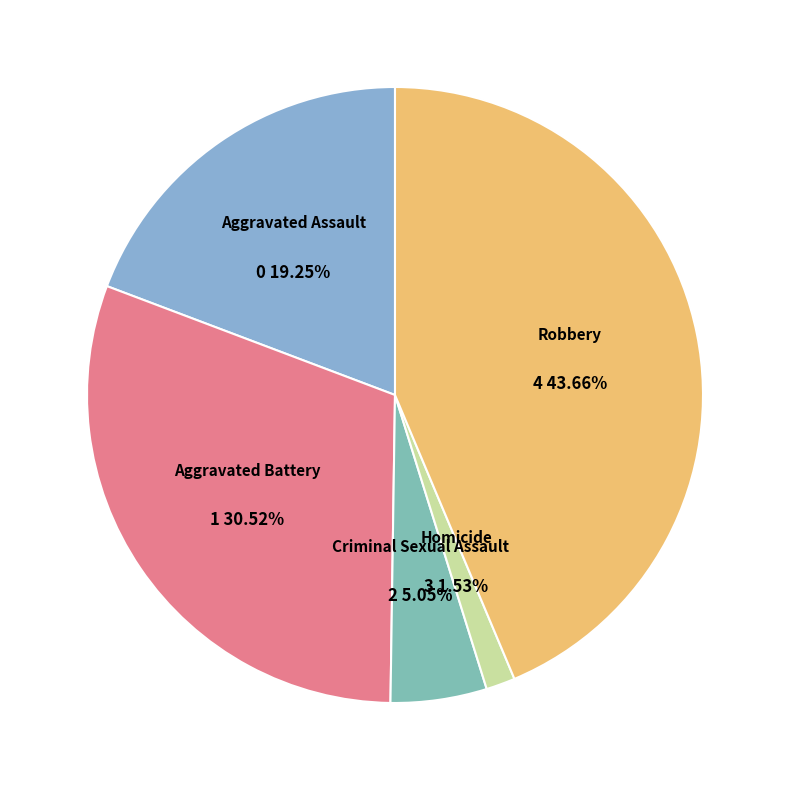

The Aggravated Assault slice represents 29% of the pie. True or false?

False